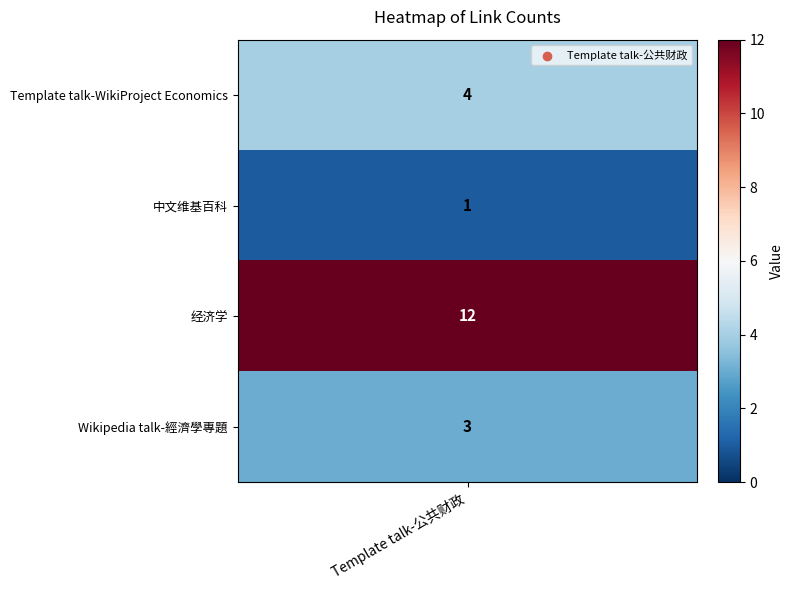

What is the minimum value shown in the chart?

1